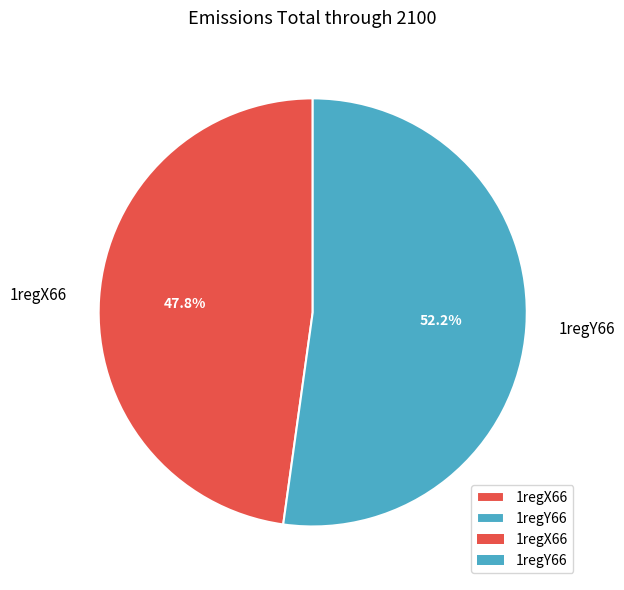

Rank the categories by value from highest to lowest.

1regY66, 1regX66